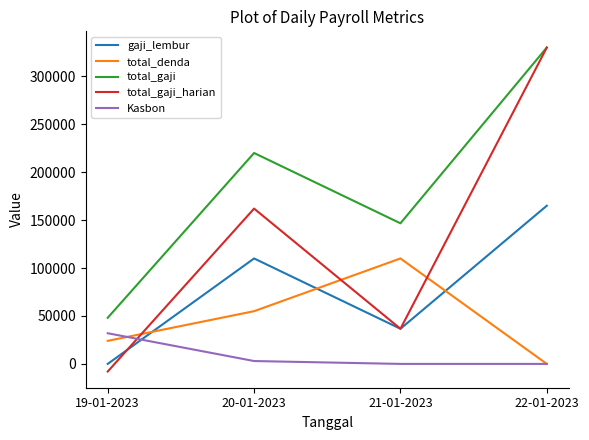

At which label does Kasbon reach its peak?

19-01-2023